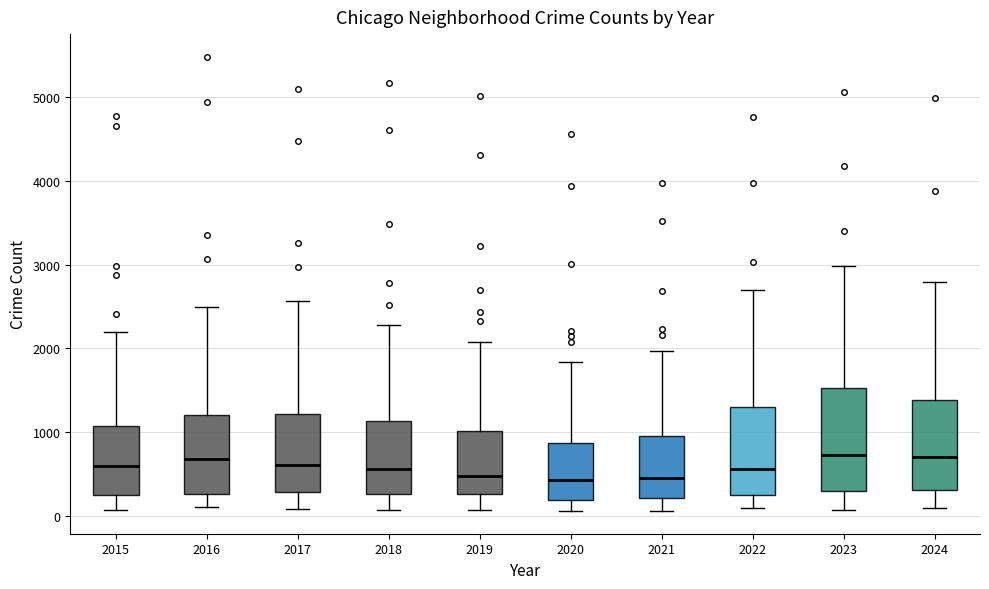

Which box is the tallest, from its lower edge to its upper edge?

2023